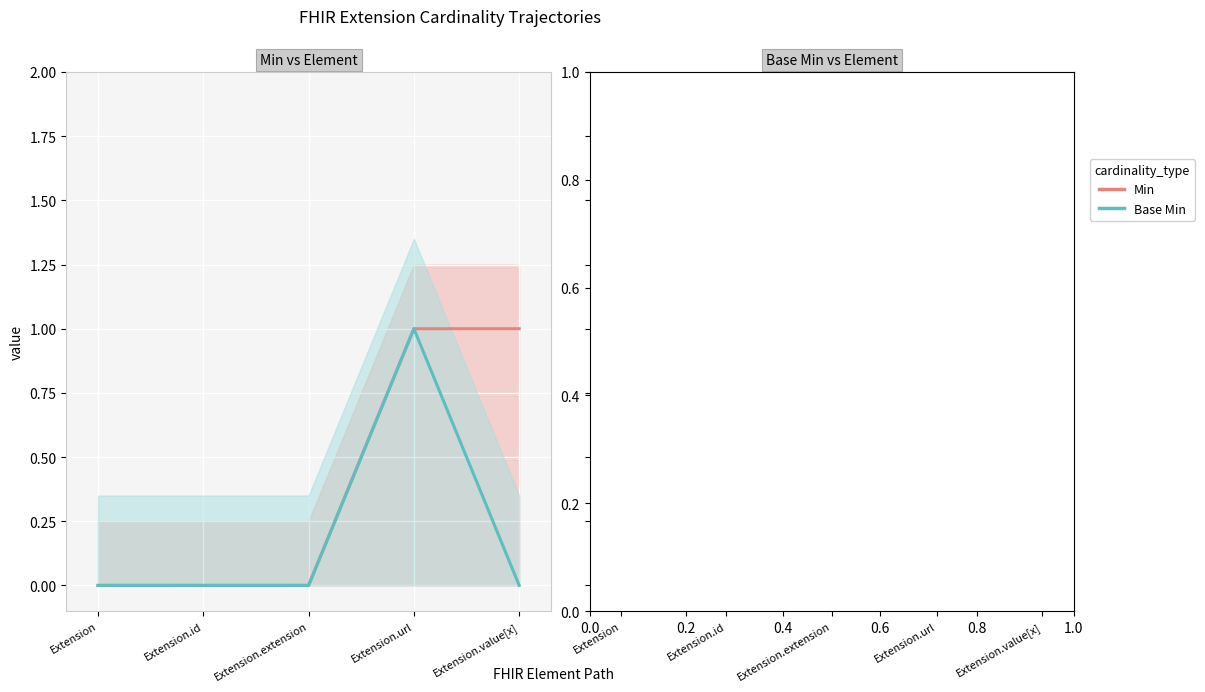

List the series in order of their peak value, lowest first.

Min, Base Min